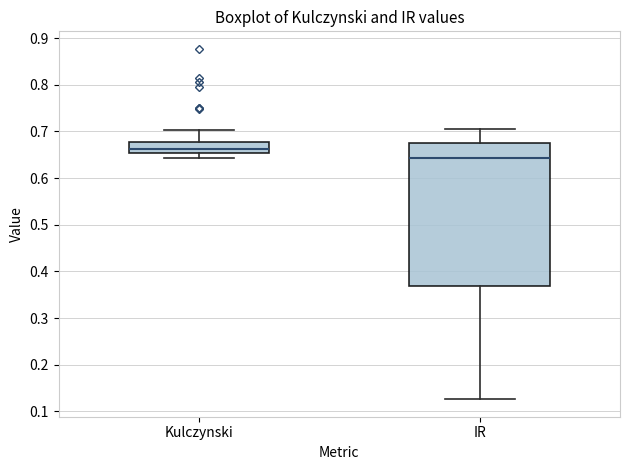

Where does the median line of the box for Kulczynski sit on the y-axis? The values are not printed on the chart, so give them approximately, as read against the axis.

0.66